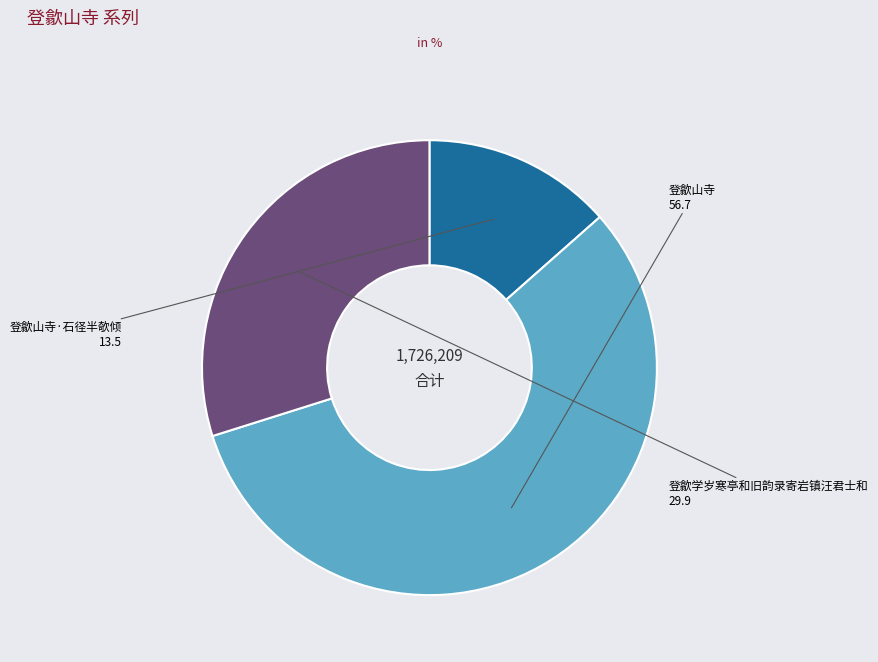

Is there any slice that represents more than half of the pie?

Yes